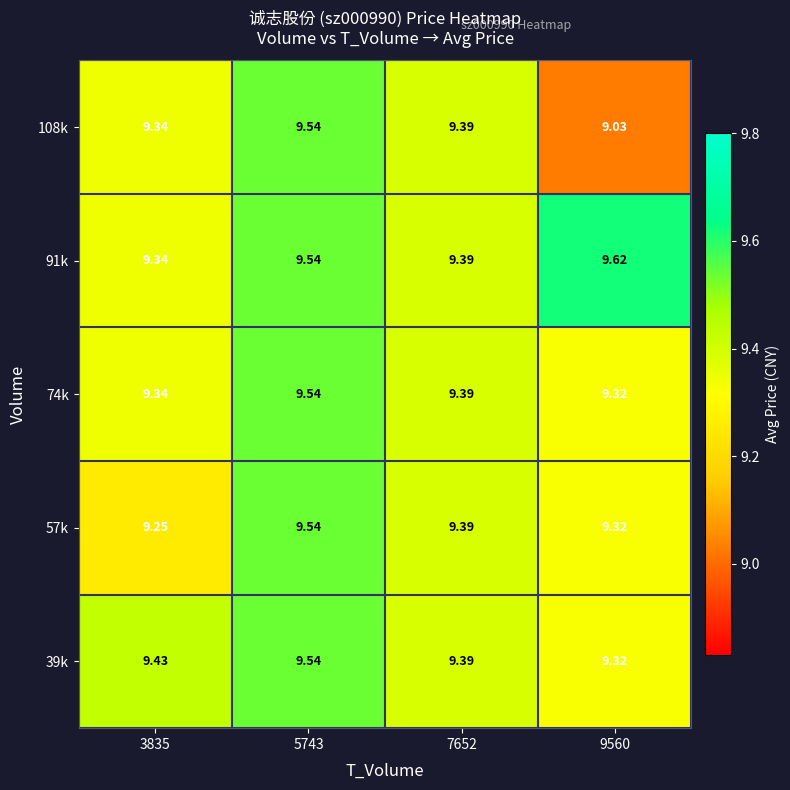

Which category has the highest value across all series?

9560